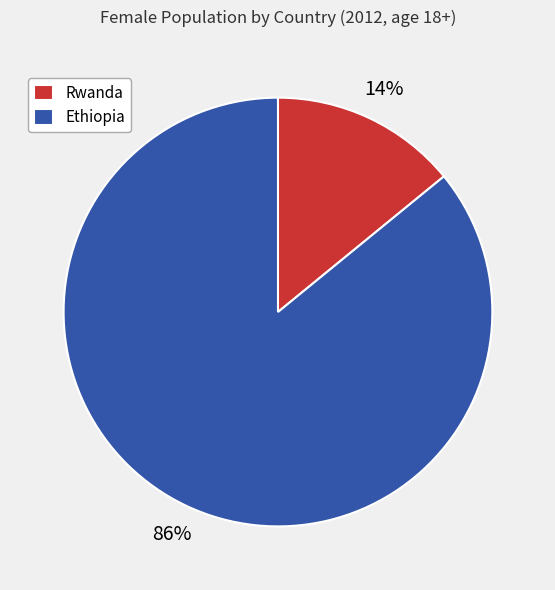

To the nearest percent, what is the average slice percentage?

50%